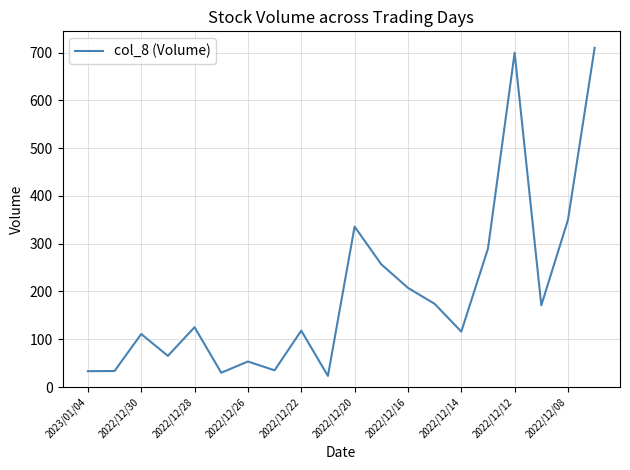

What is the minimum value shown in the chart?

23.3